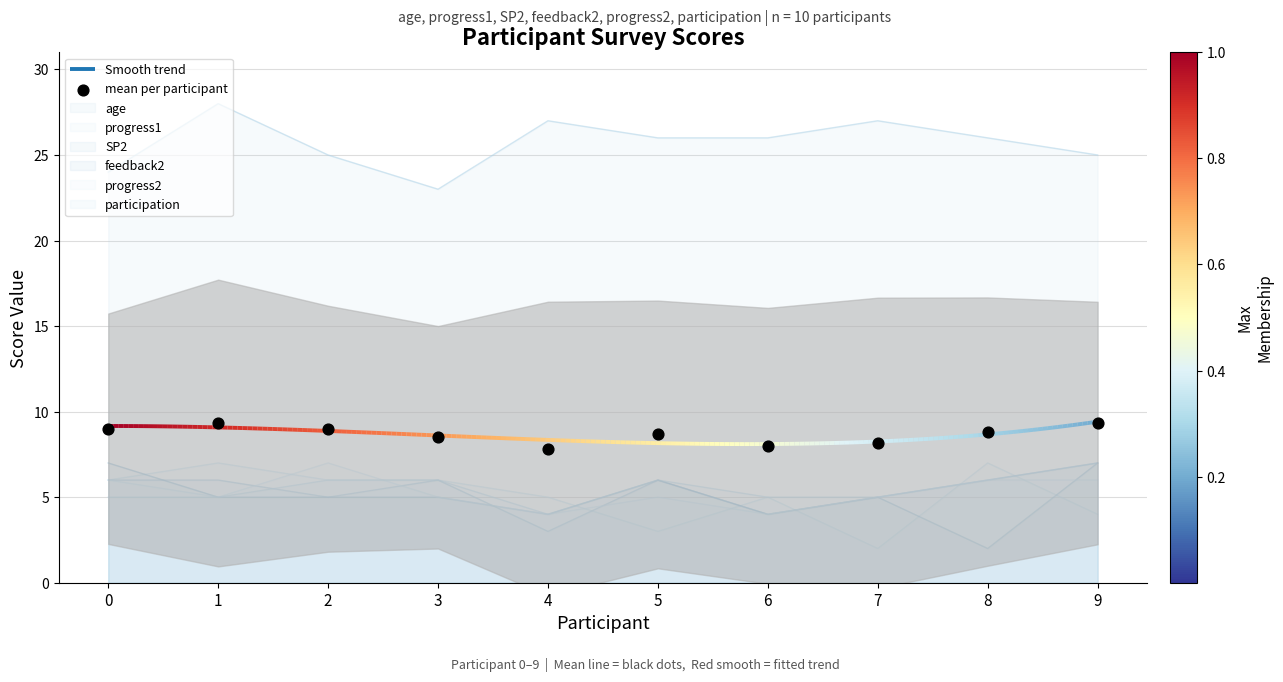

What is the change in value from 1 to 3?

-0.8